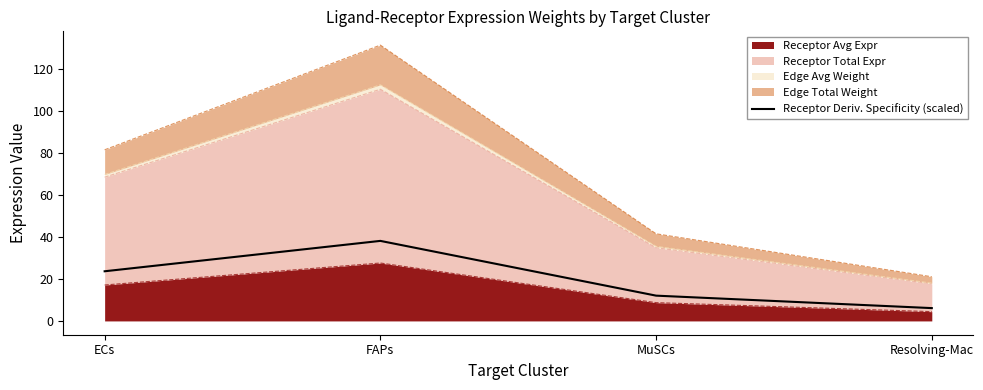

What is the change in value from MuSCs to Resolving-Mac?

-5.9